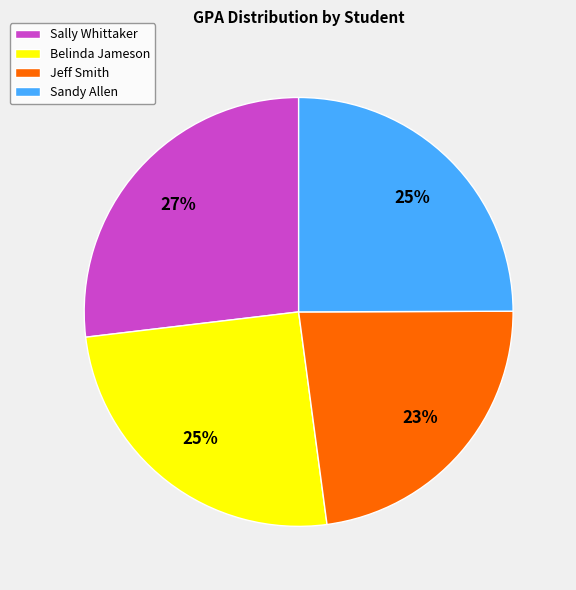

Which category has the biggest portion of the pie?

Sally Whittaker